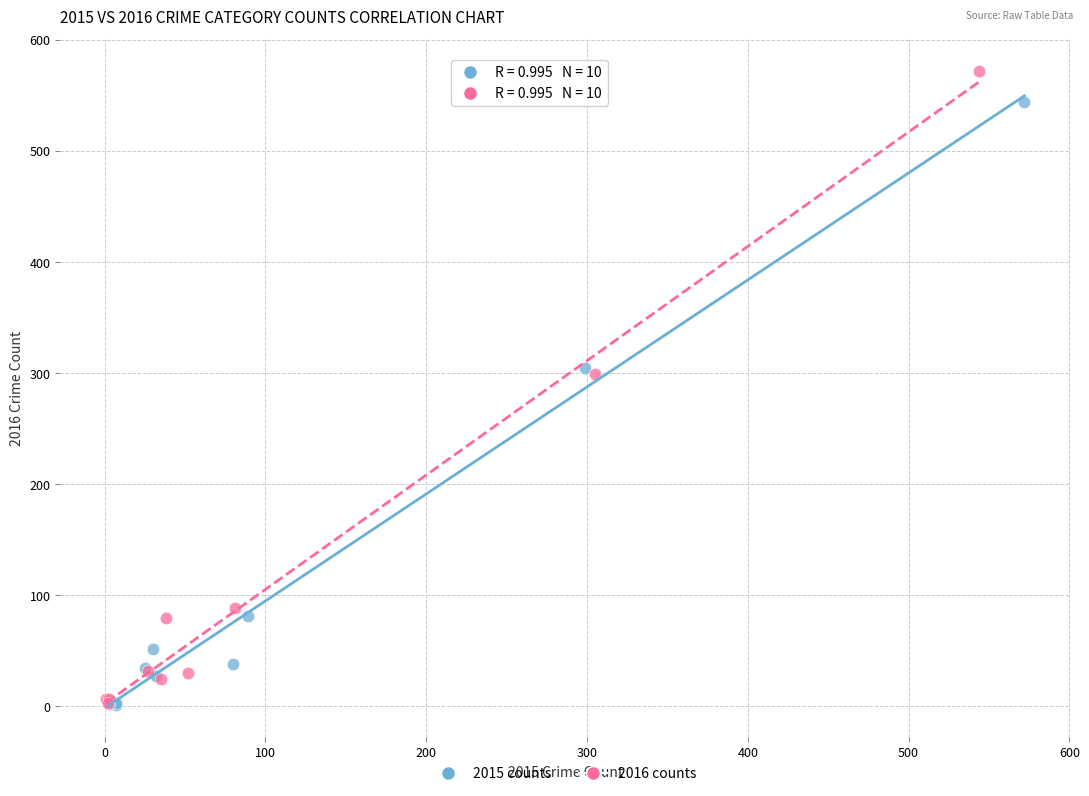

Which series contains the highest Y value?

2016 counts